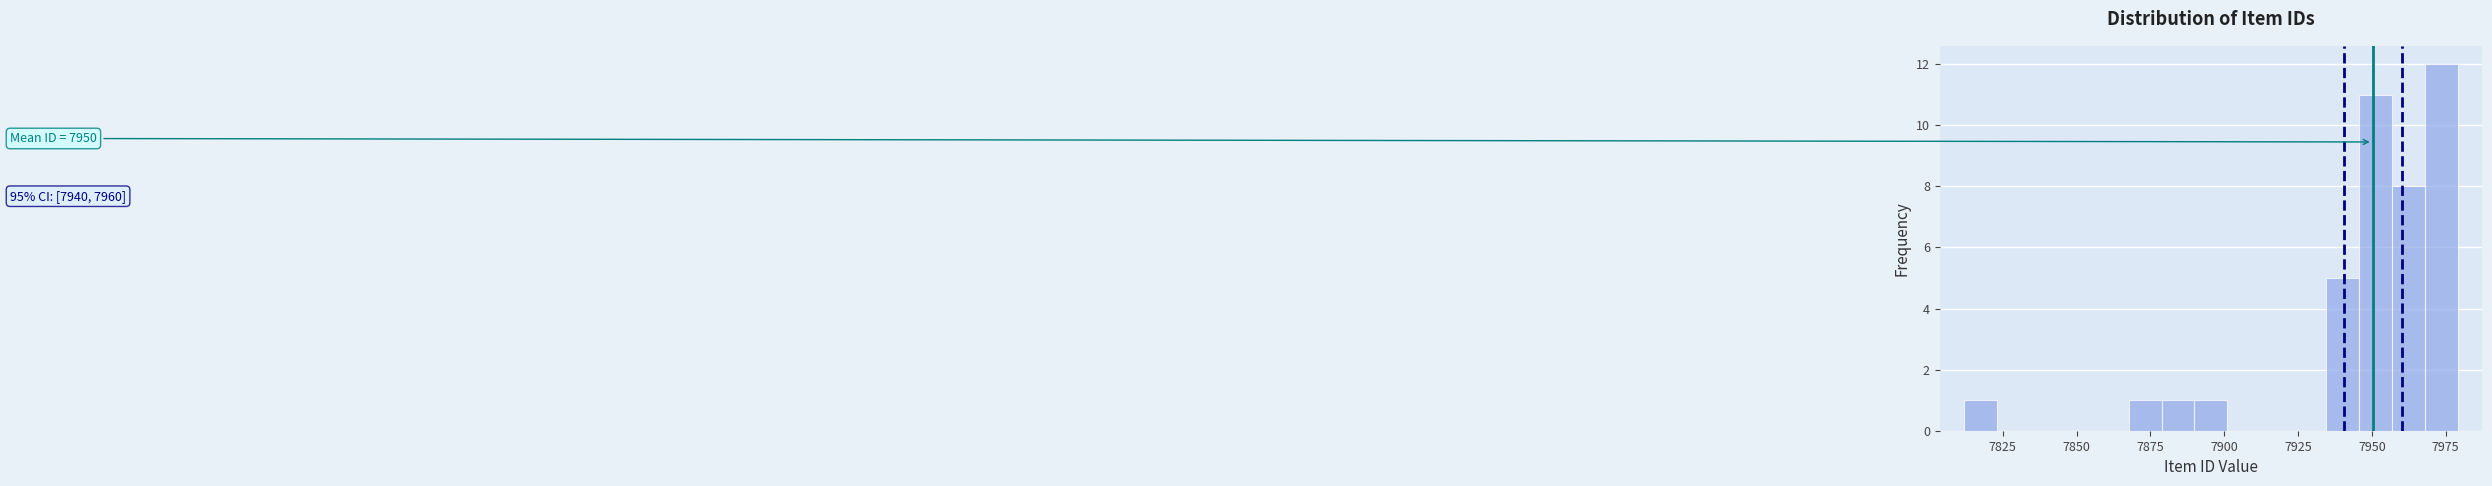

Read against the x-axis, roughly where is the centre of the tallest bar?

7975